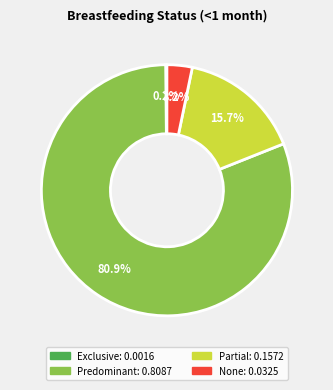

Is there a majority slice in this chart?

Yes